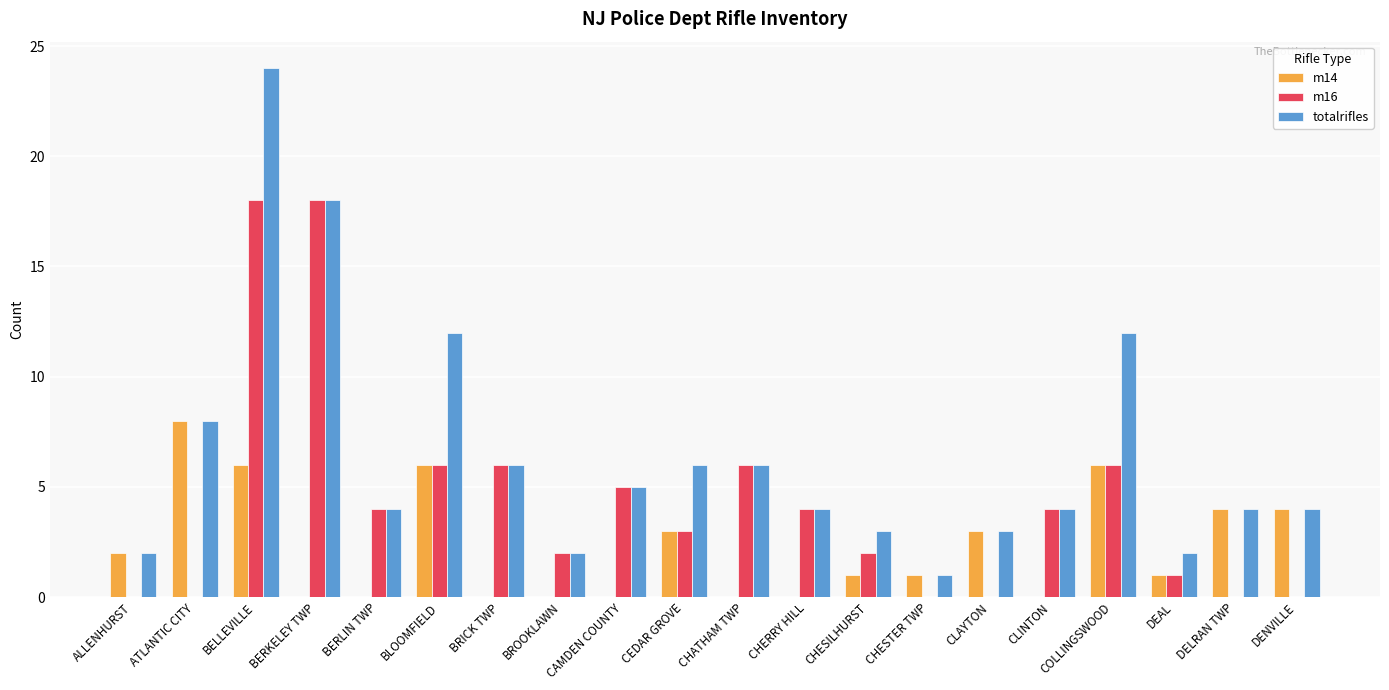

The m16 series shows 0 at DELRAN TWP. True or false?

True